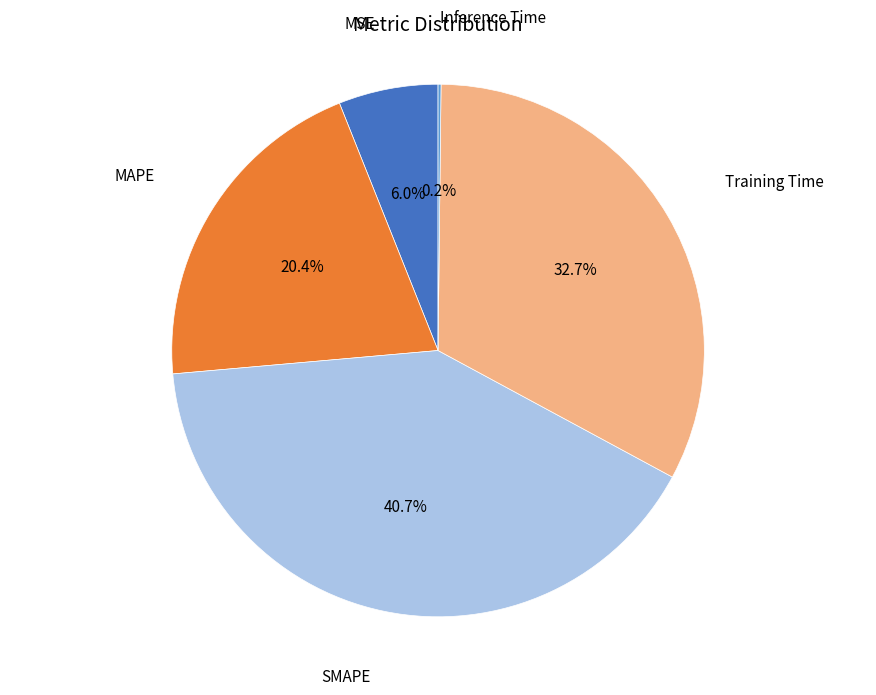

What percentage is NOT represented by Training Time?

67.3%